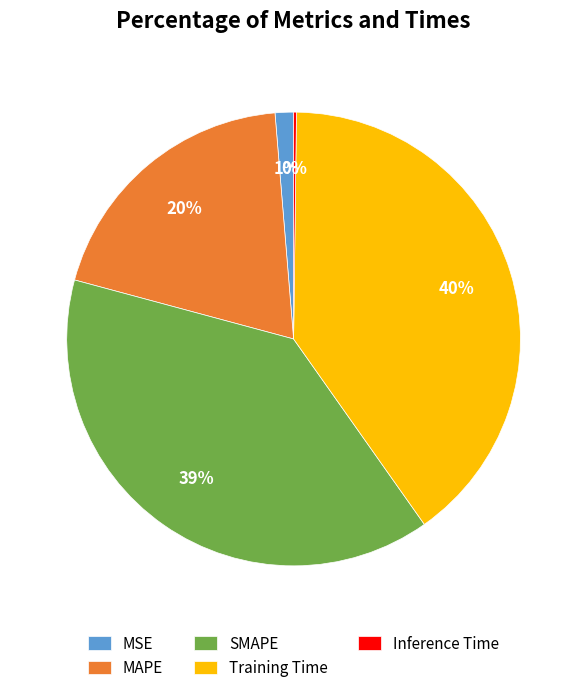

Which slice is the largest?

Training Time